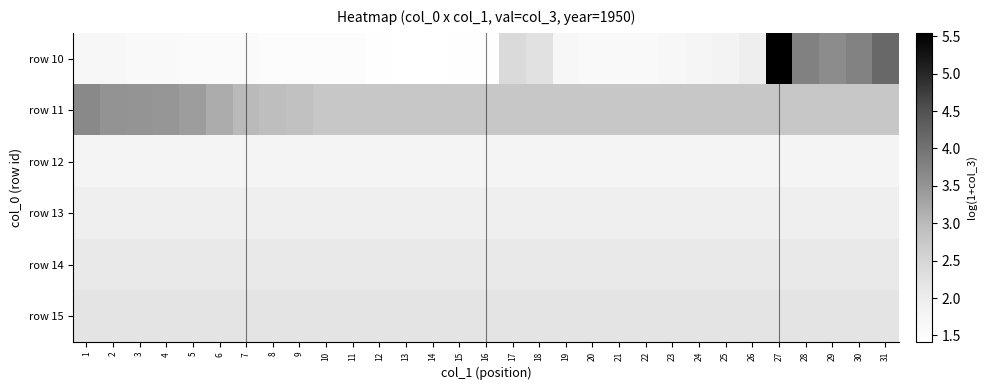

What is the spread (max minus min) of values at 20?

1.2